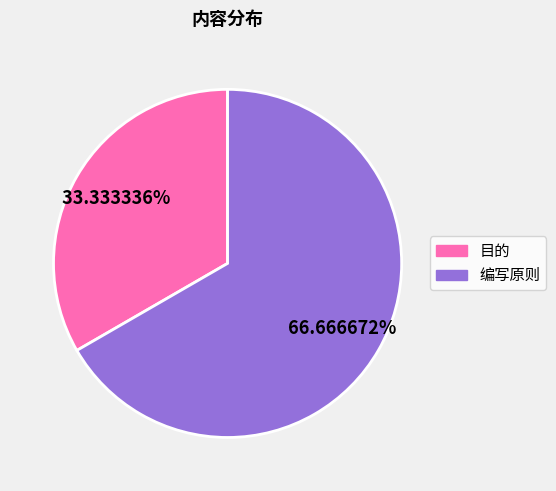

What is the ratio of the value at 编写原则 to the value at 目的?

2.0